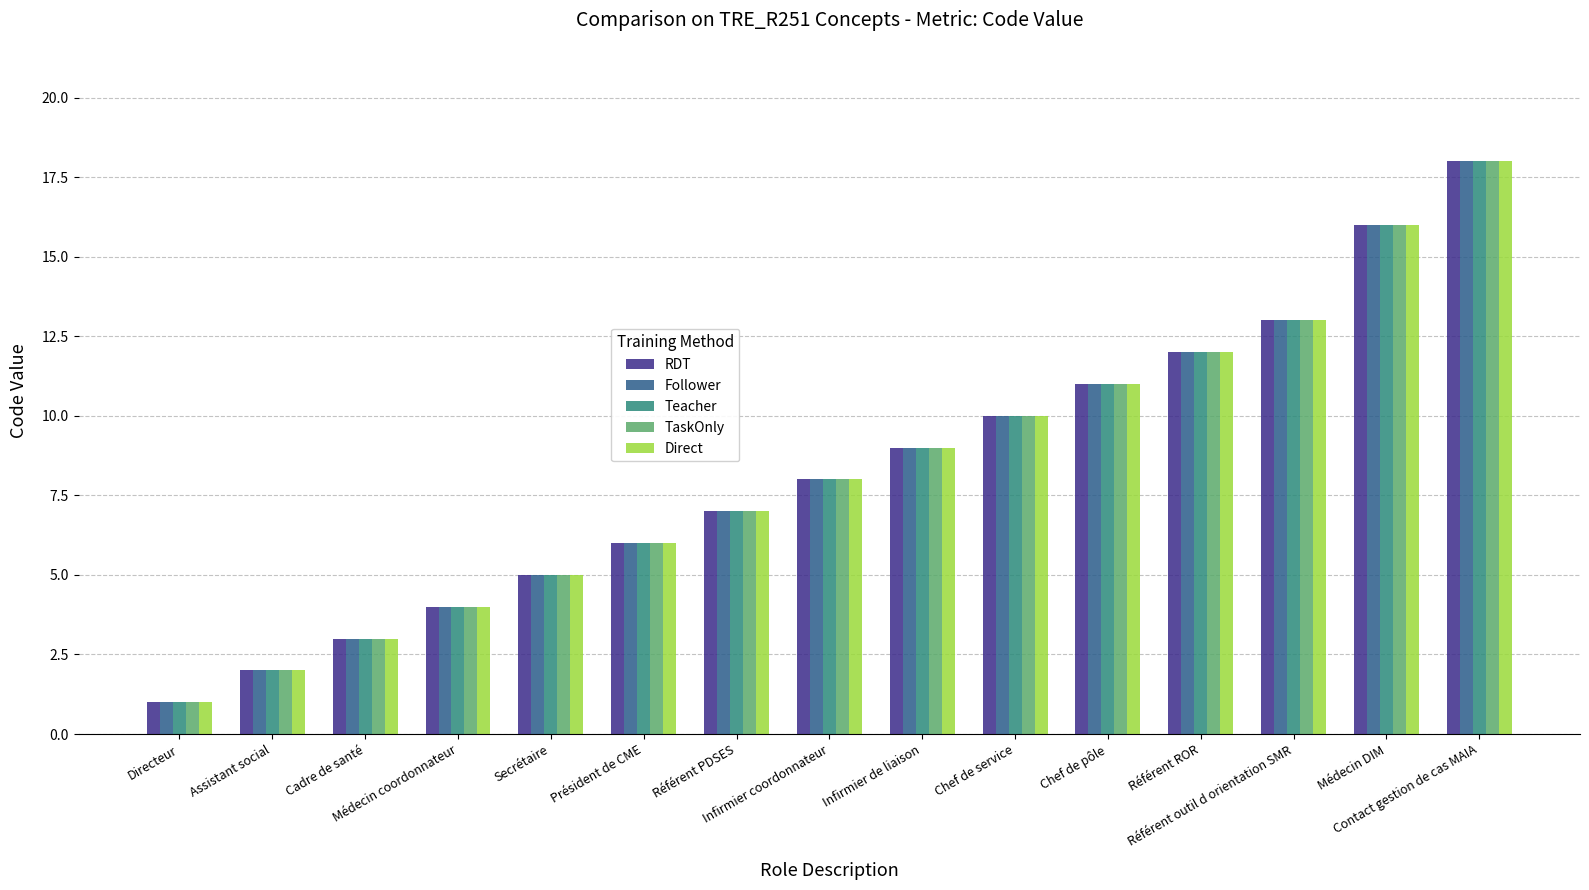

What is the sum of the RDT values at Assistant social and Infirmier de liaison?

11